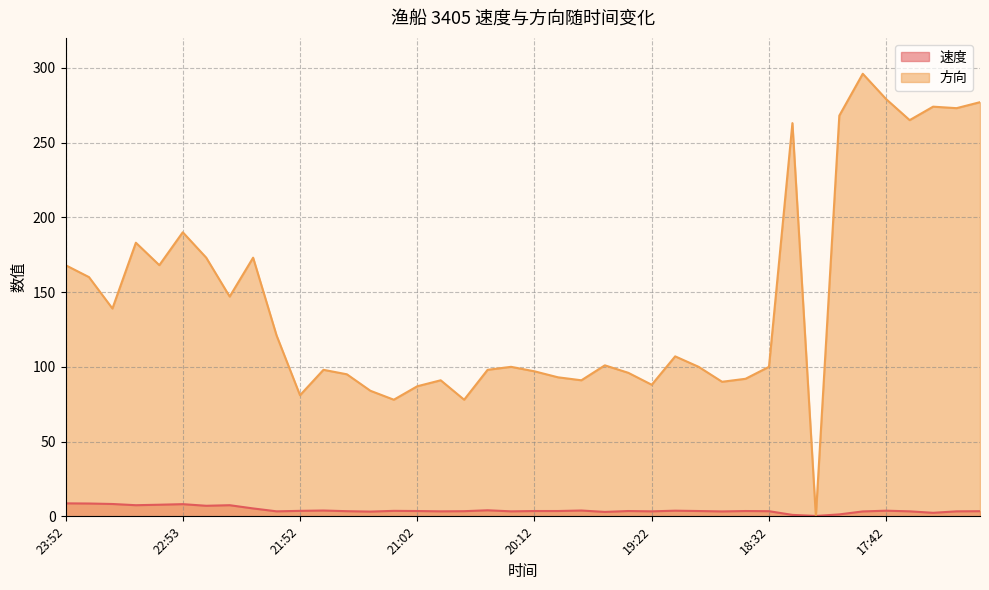

What is the value of the 方向 point at the 36th from the left?

279.0